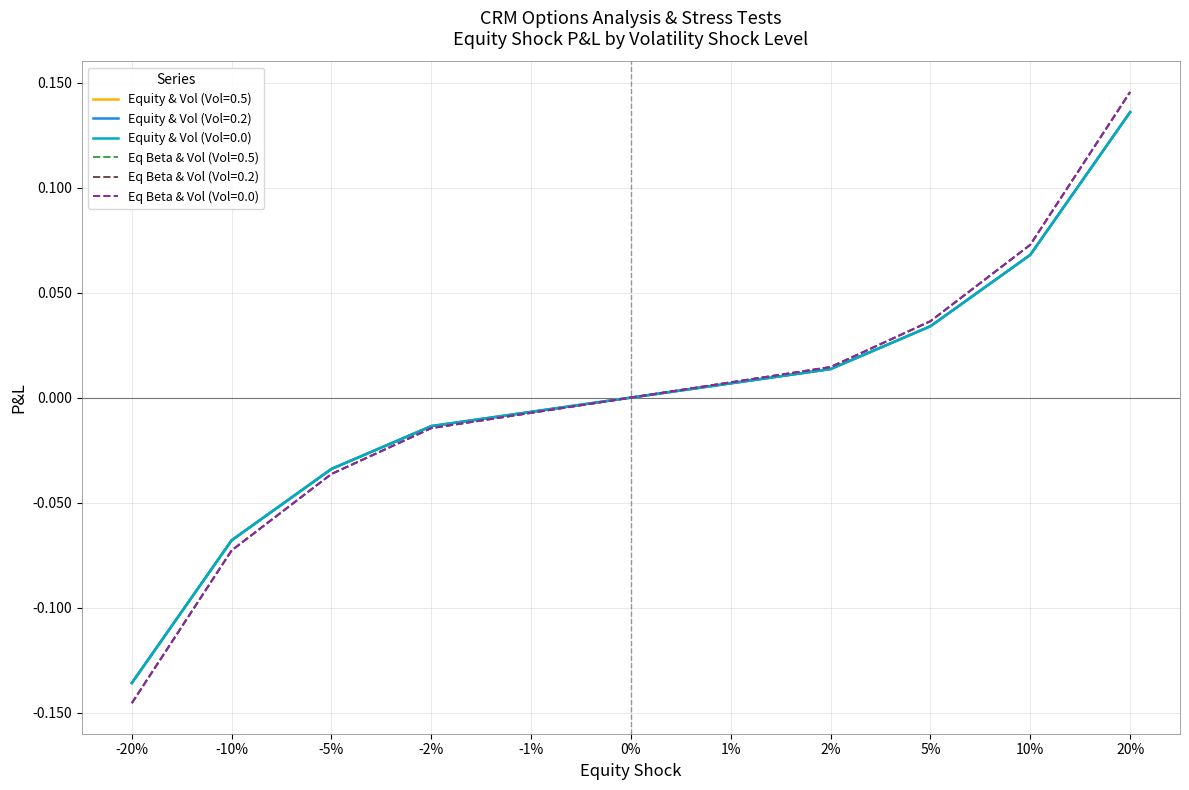

How many lines are shown in the chart?

6